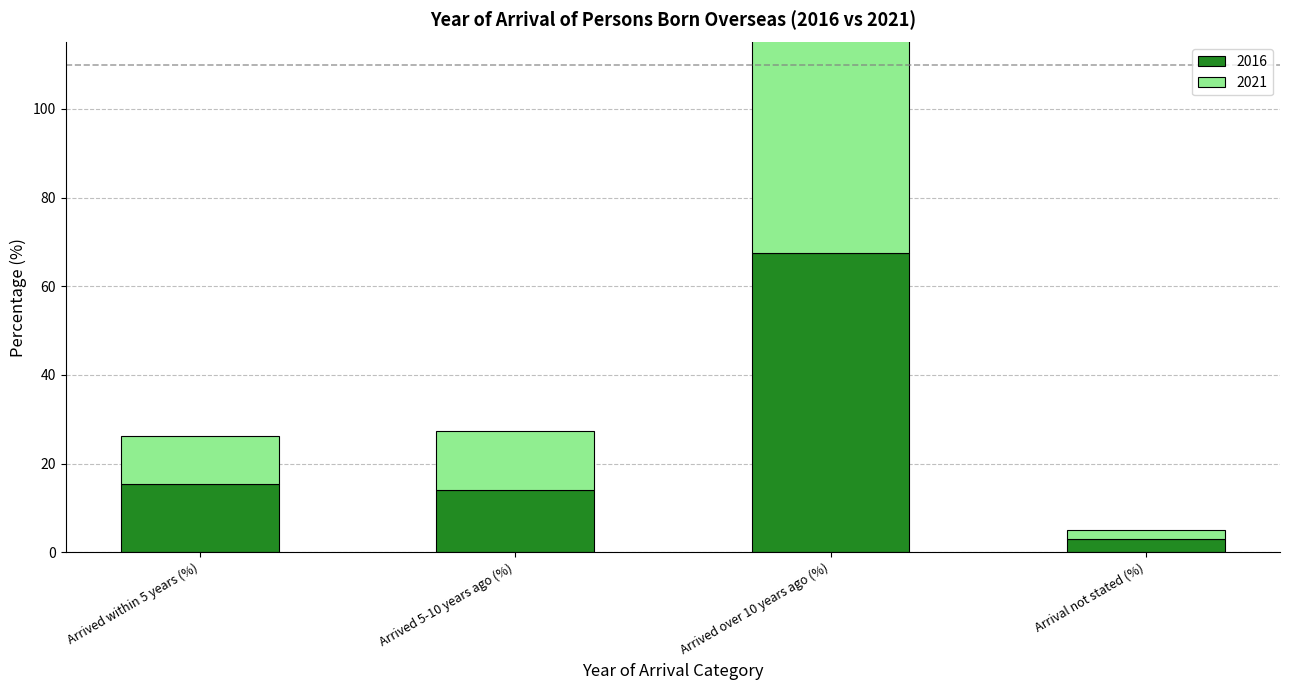

True or false: 2021 has a value of 10.9 at Arrived within 5 years (%).

True